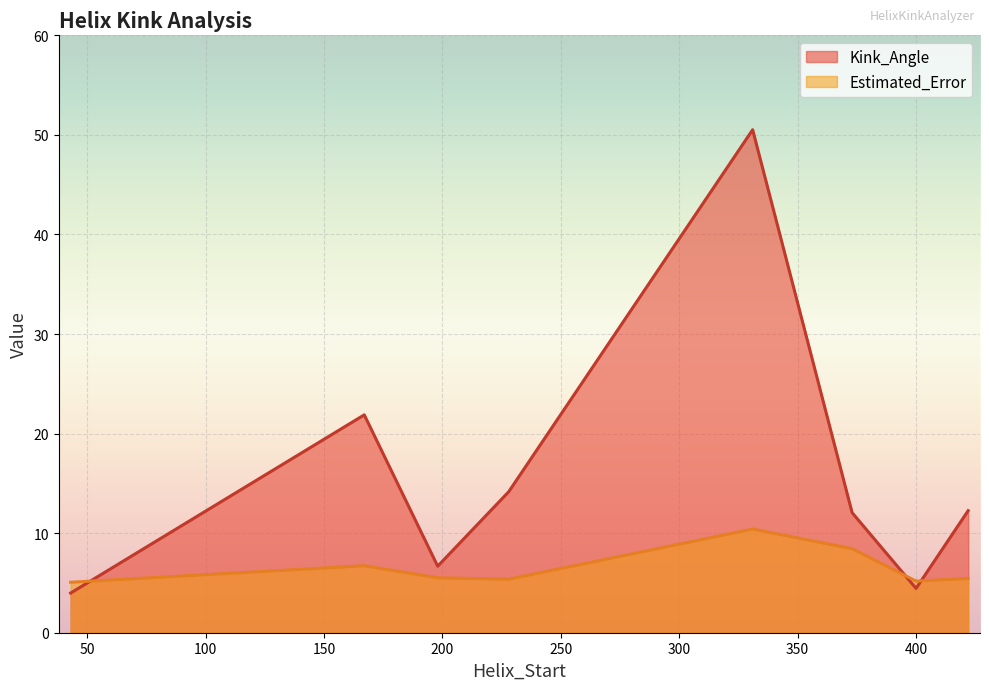

List the series in order of their overall mean, highest first.

Kink_Angle, Estimated_Error